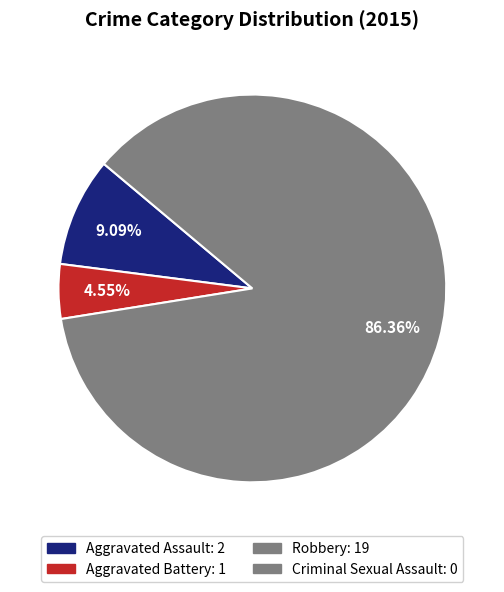

Which slice is the smallest?

Criminal Sexual Assault